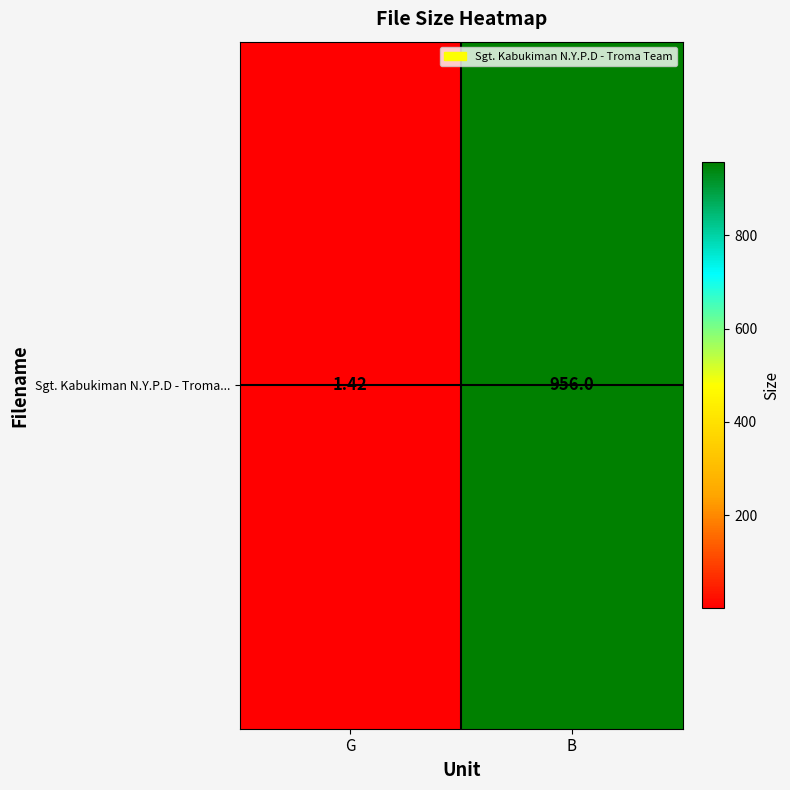

Between B and G, which is larger?

B